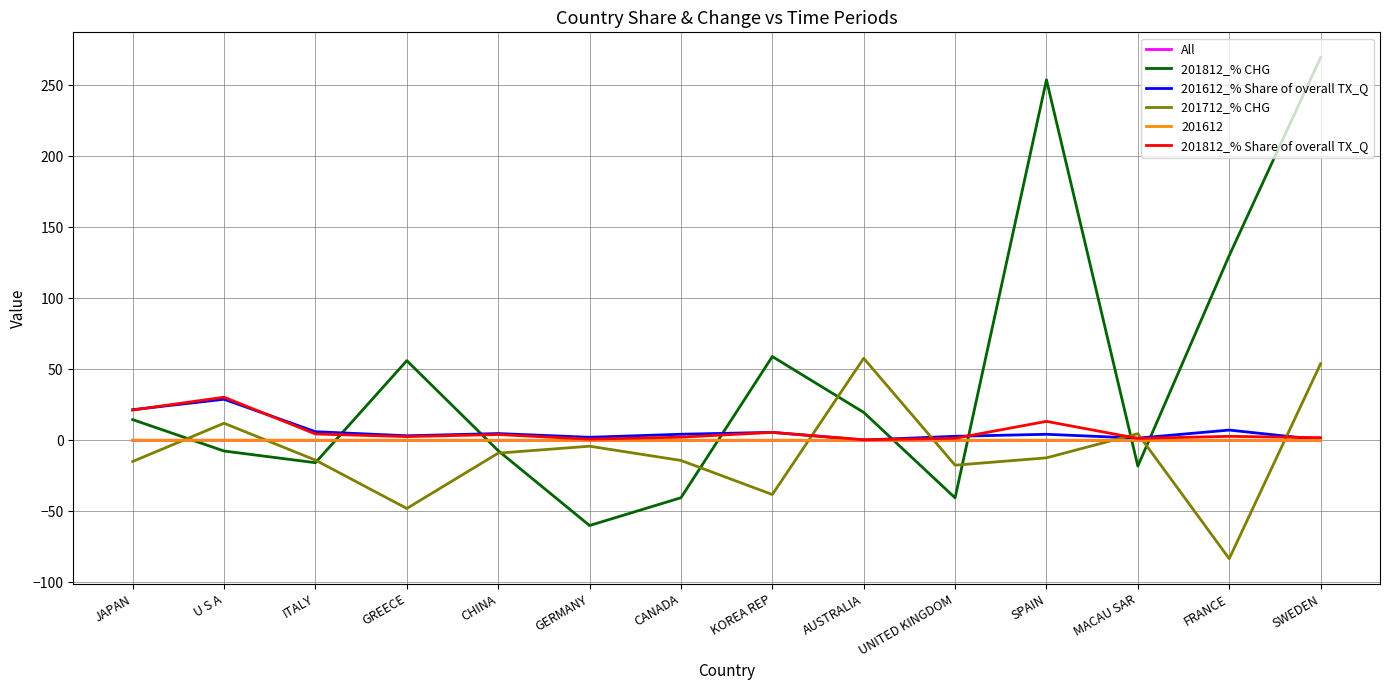

At which label does 201812_% CHG reach its minimum?

GERMANY